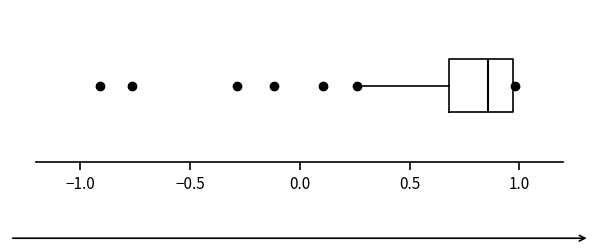

Where does the median line of the box sit on the x-axis? The values are not printed on the chart, so give them approximately, as read against the axis.

0.85